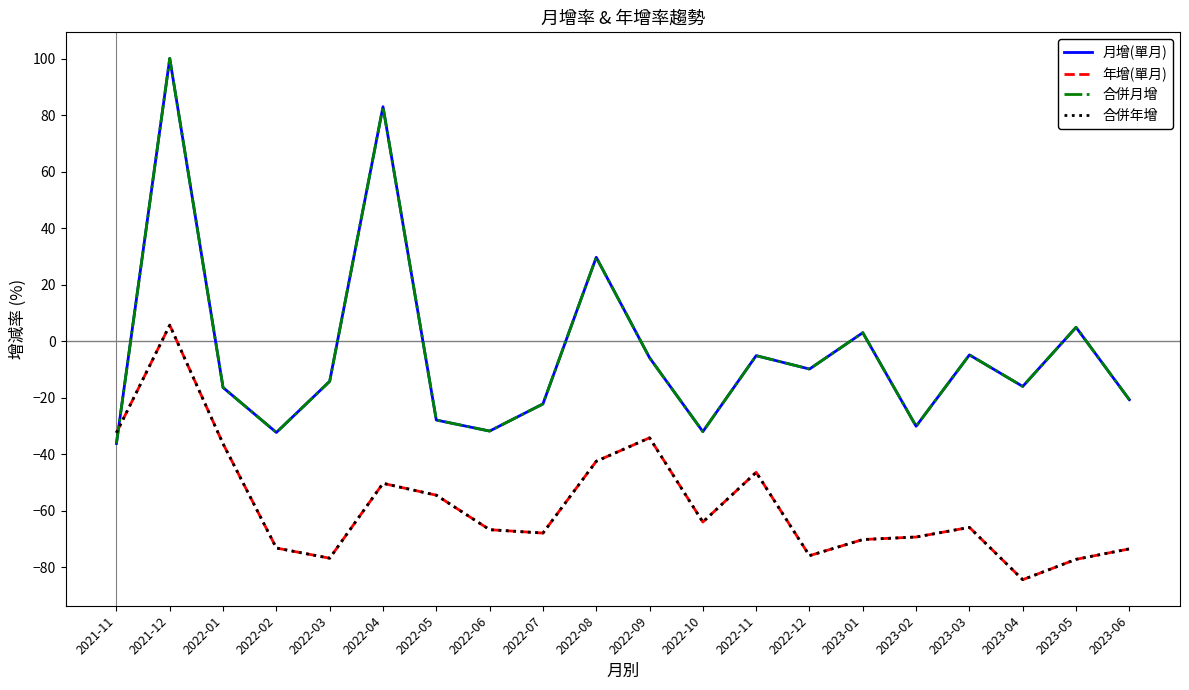

How many lines are shown in the chart?

4